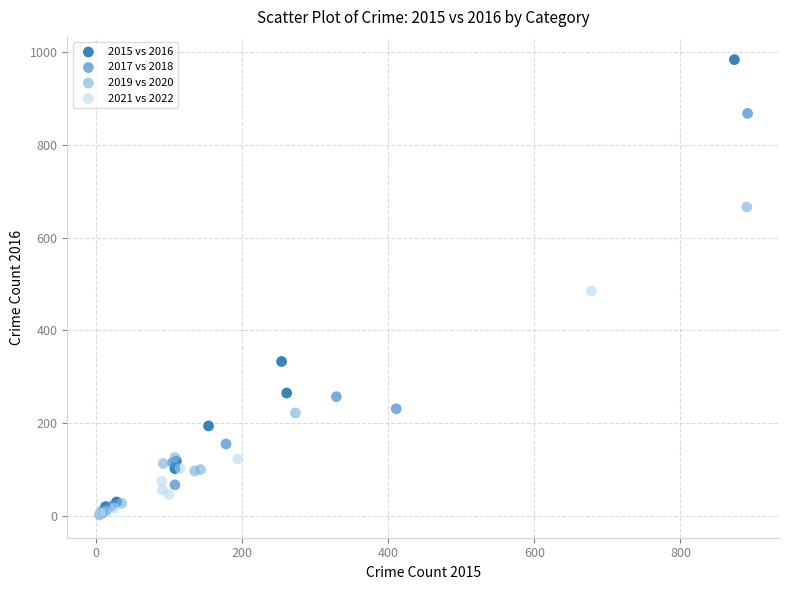

Which series has the widest spread of Y values?

2015 vs 2016